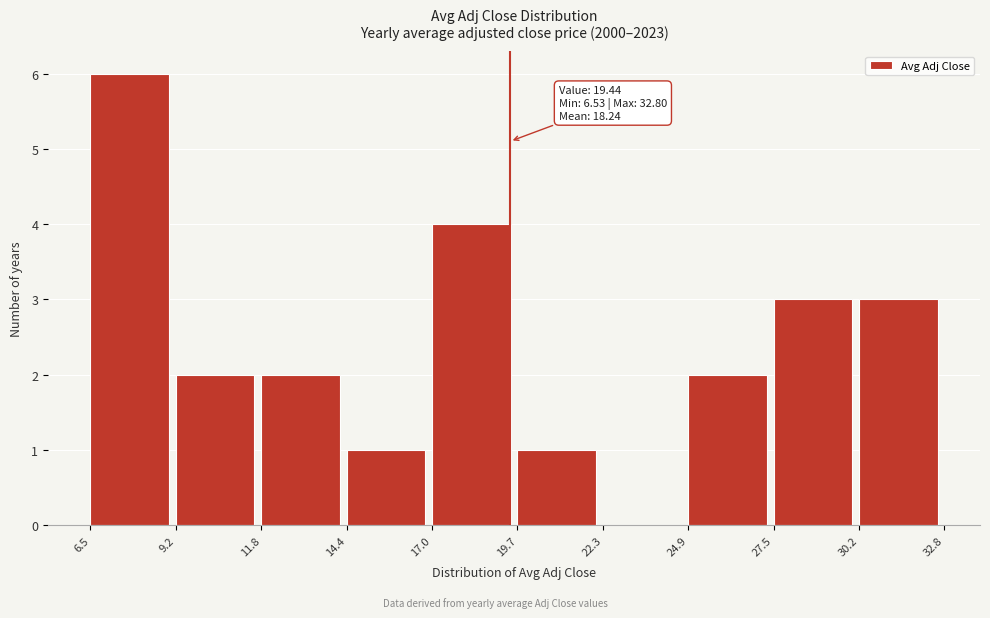

Over which range of the x-axis is the bar tallest?

6.5 to 9.2